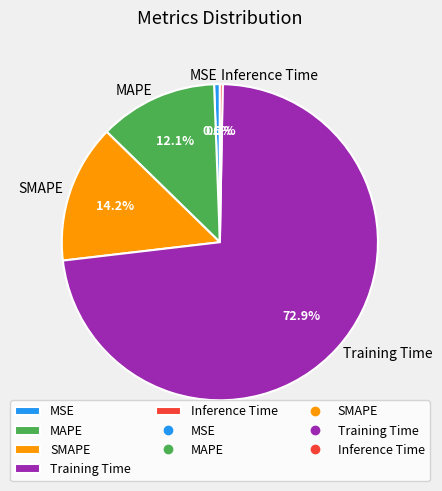

To the nearest percent, what percentage of the pie is MSE?

1%